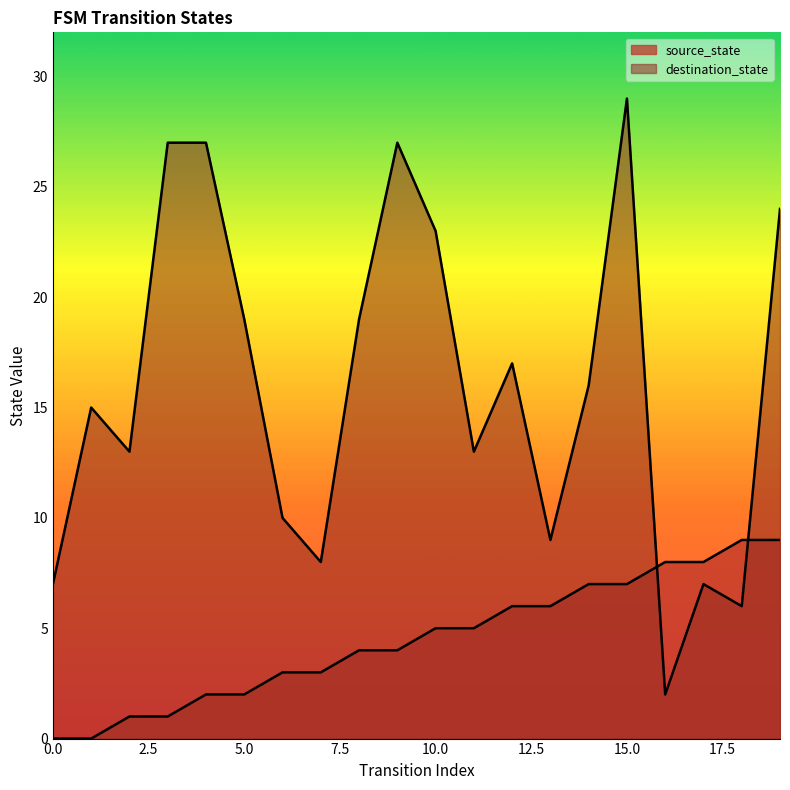

Where does the source_state series first go above 5?

12